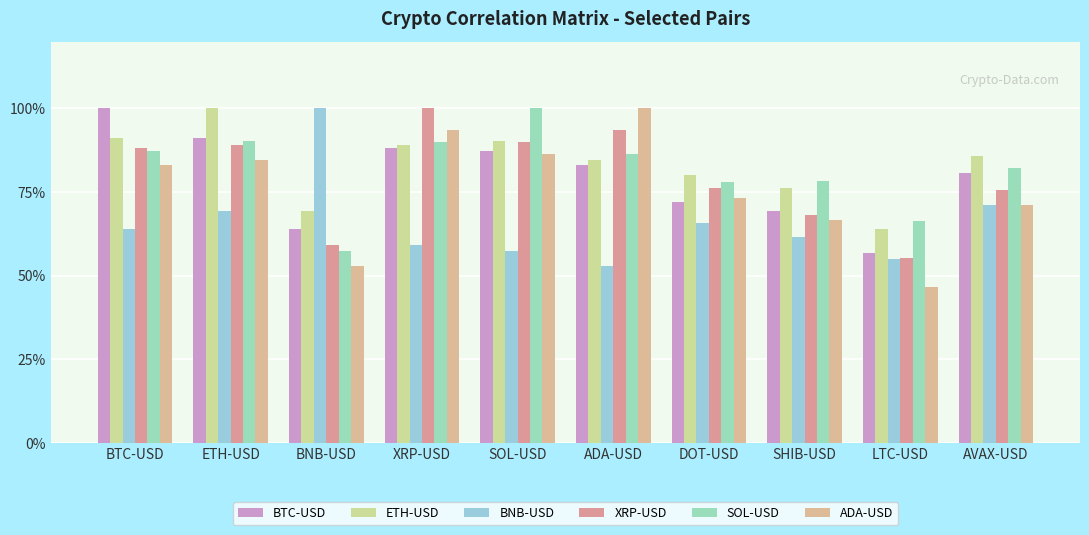

At how many categories does at least one series exceed 0?

10